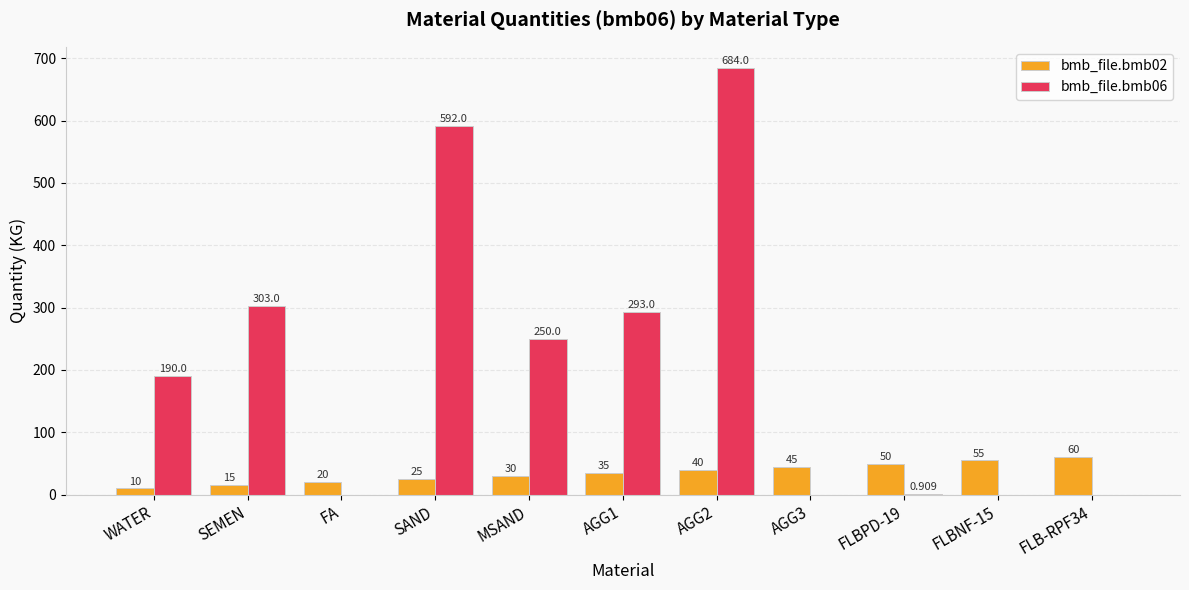

List the labels in order of bmb_file.bmb06 value, smallest first.

FA, AGG3, FLBNF-15, FLB-RPF34, FLBPD-19, WATER, MSAND, AGG1, SEMEN, SAND, AGG2